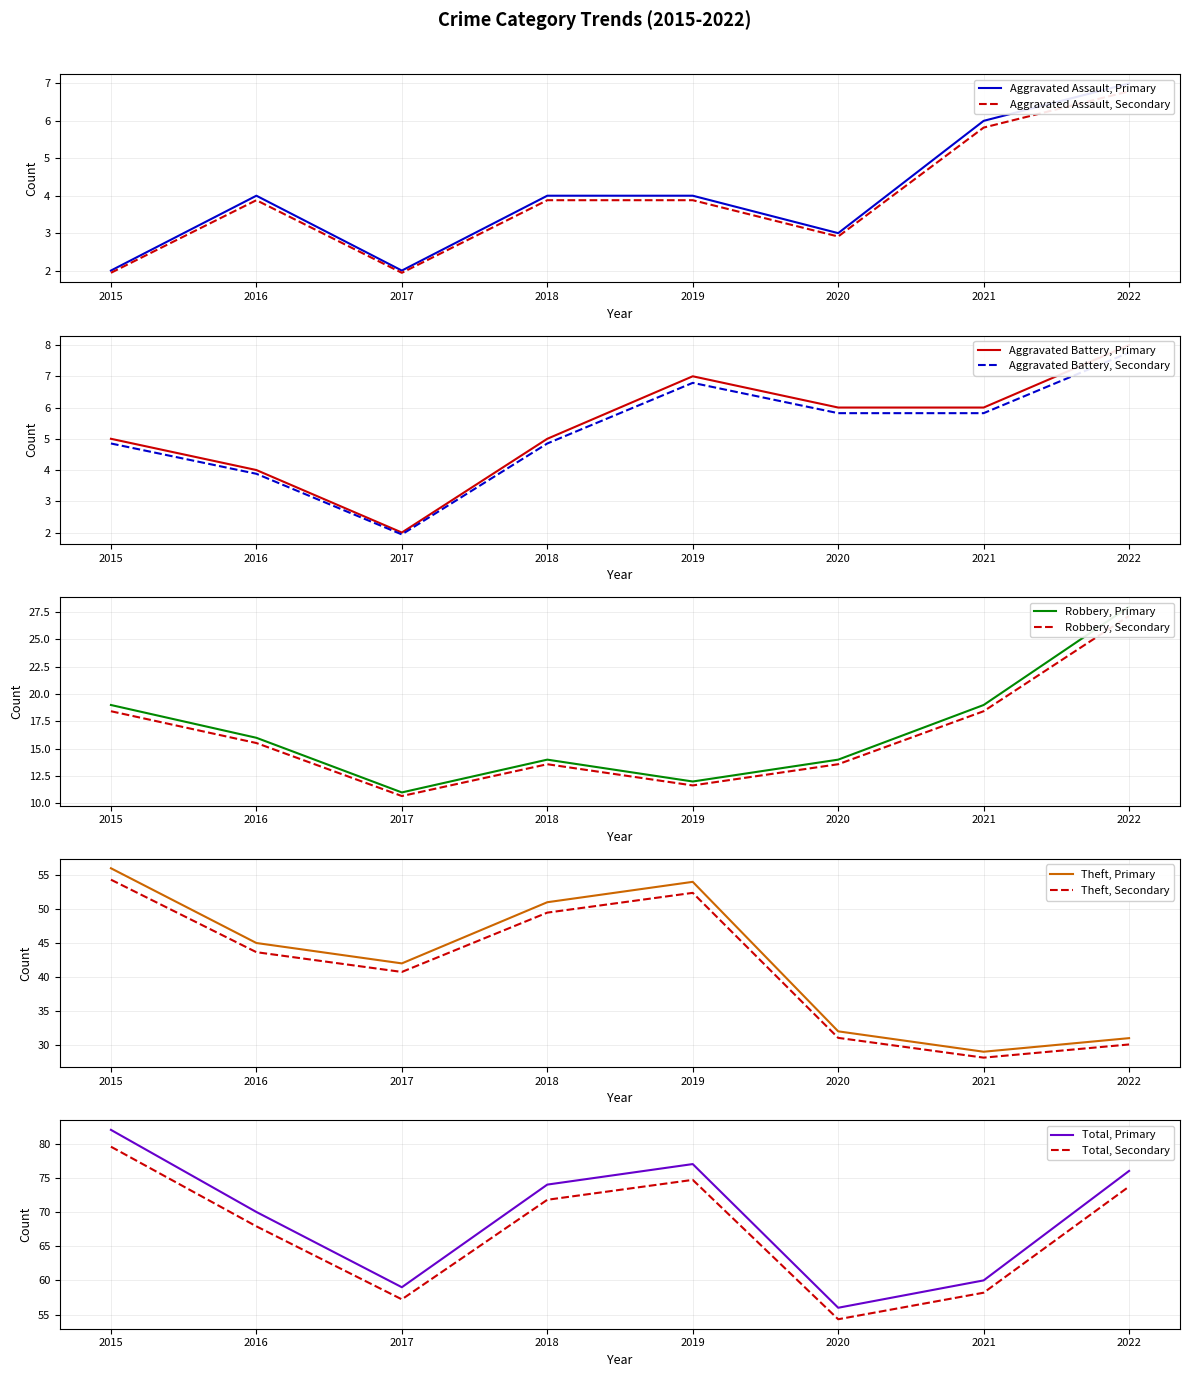

How many data points in Aggravated Battery are above 6?

2